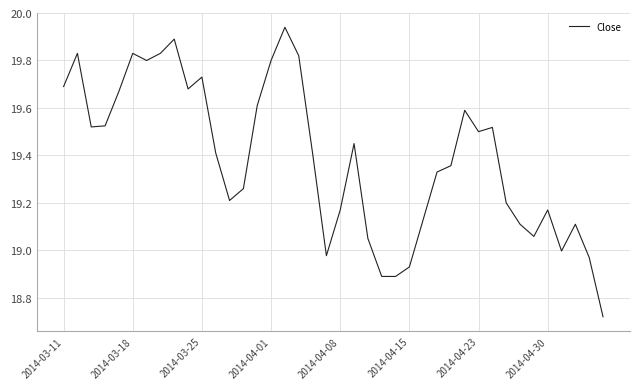

What is the difference between the maximum and minimum values?

1.2